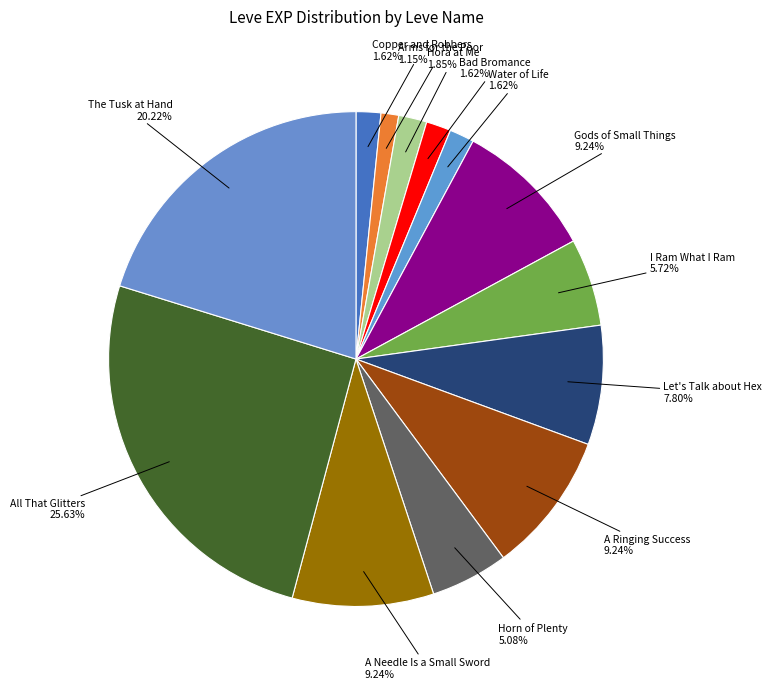

Is All That Glitters the majority of the pie?

No